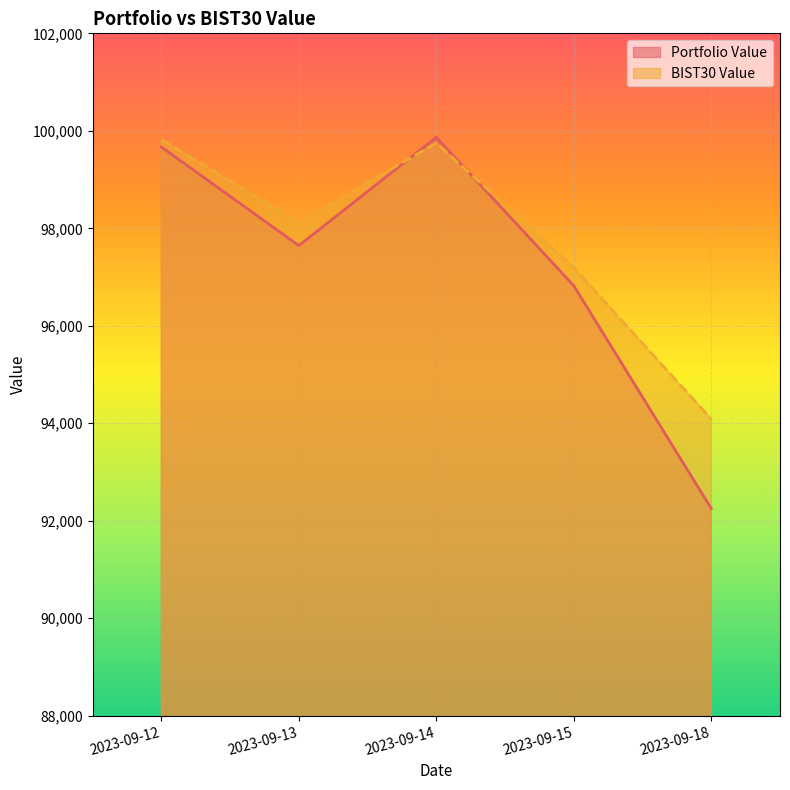

Which series has the widest spread of values?

Portfolio Value